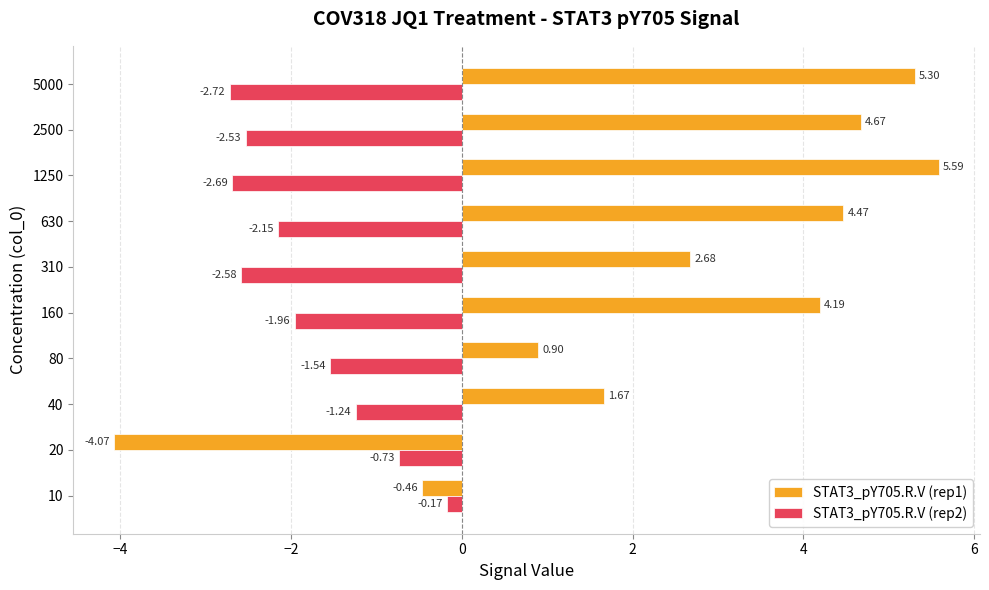

Which series has the largest range (max minus min)?

STAT3_pY705.R.V (rep1)